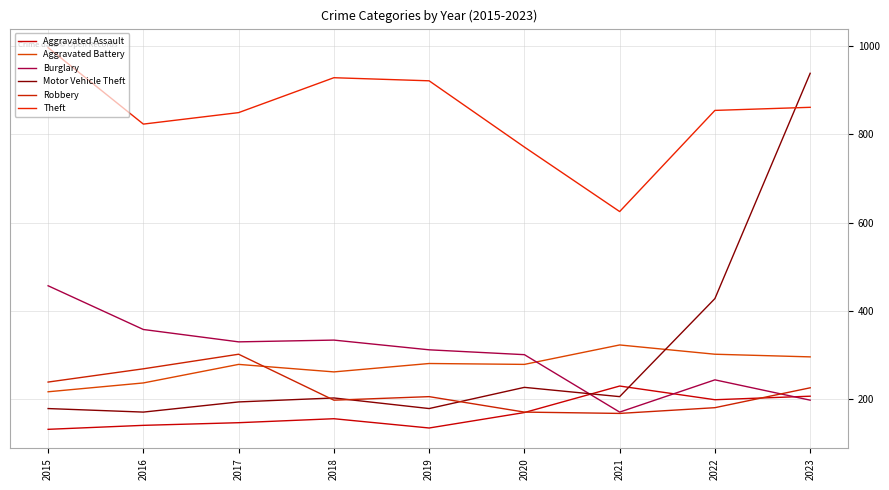

Does the chart have visible grid lines?

Yes